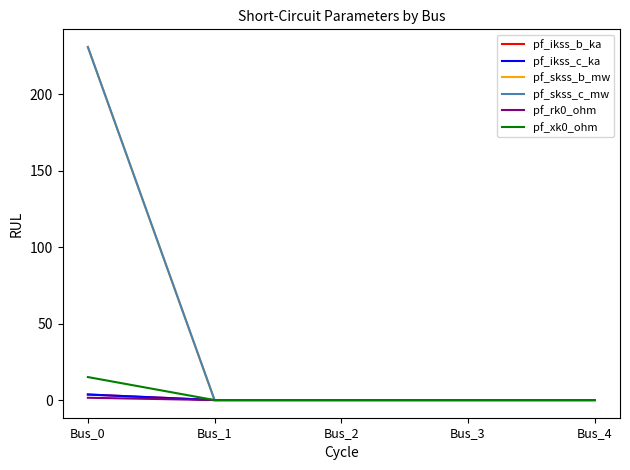

True or false: pf_ikss_c_ka and pf_skss_b_mw cross at least once.

False